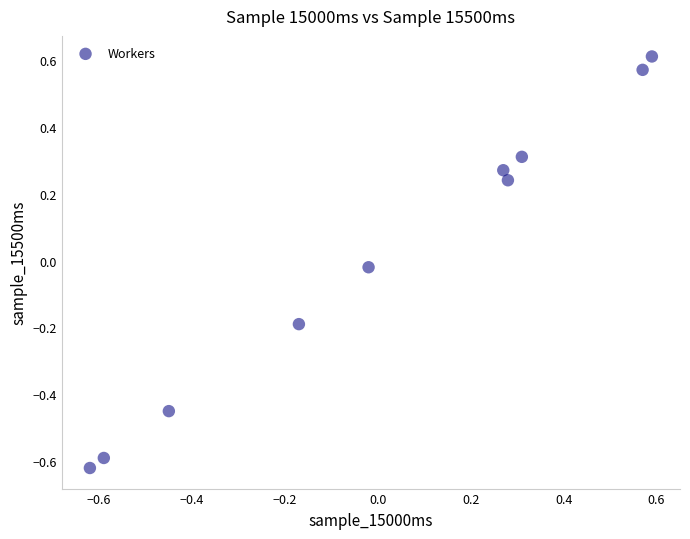

What is the range of X values (max minus min)?

1.2